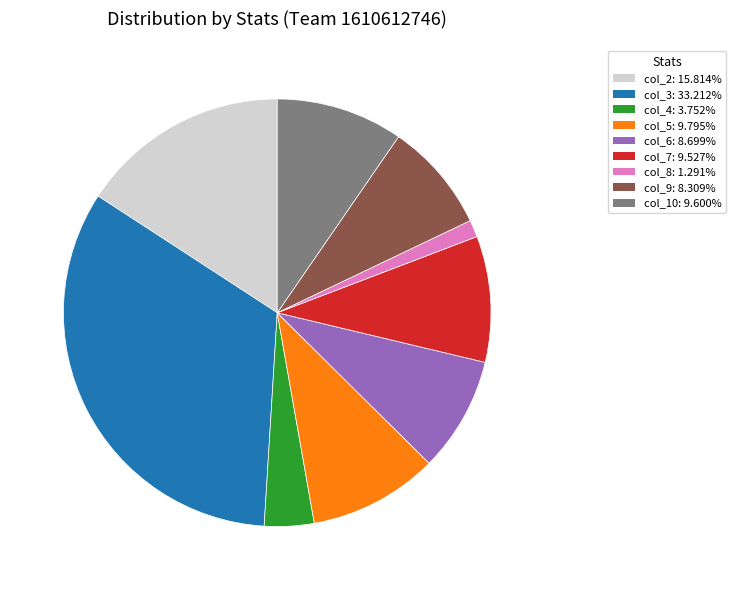

Is it true that col_4 is 4% of the pie?

True